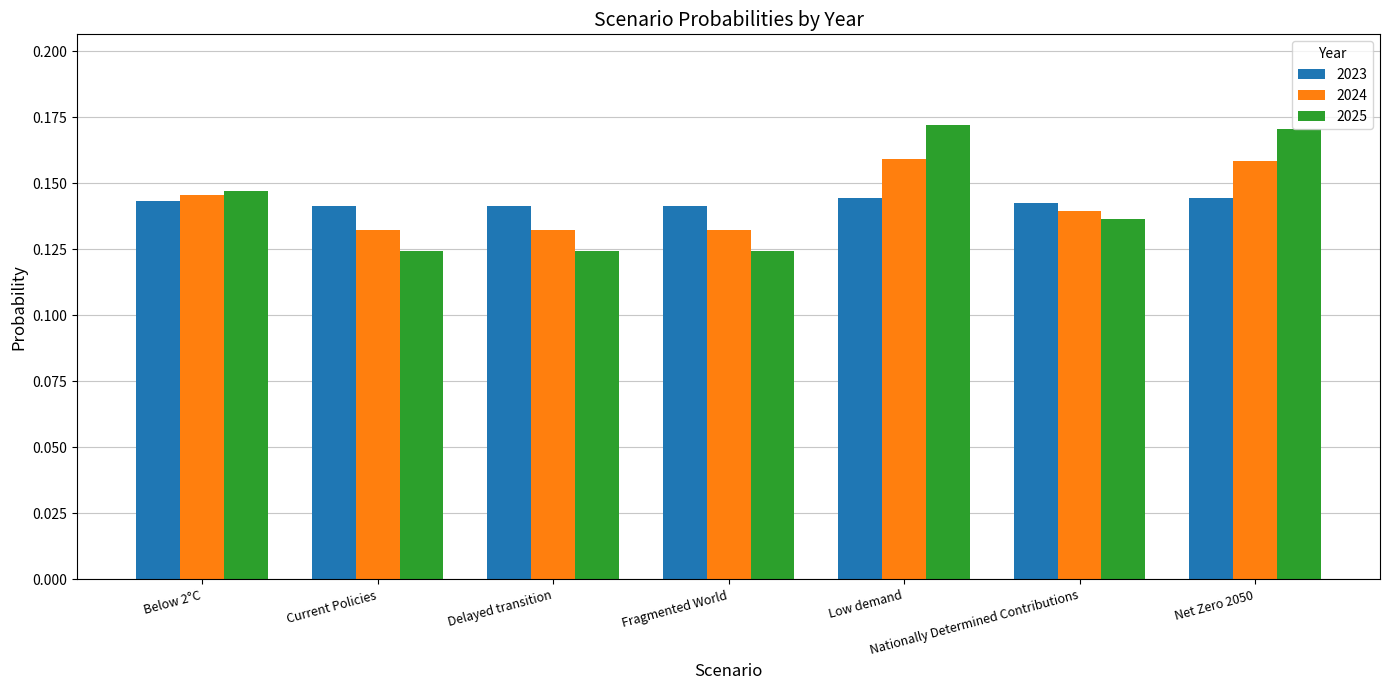

Which series has the widest spread of values?

2025